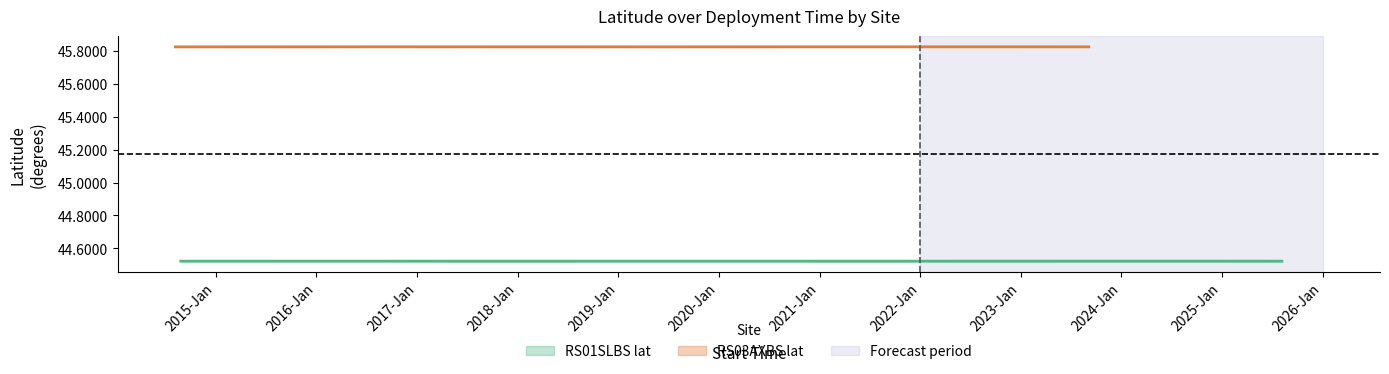

True or false: RS01SLBS lat and RS03AXBS lat intersect in this chart.

False